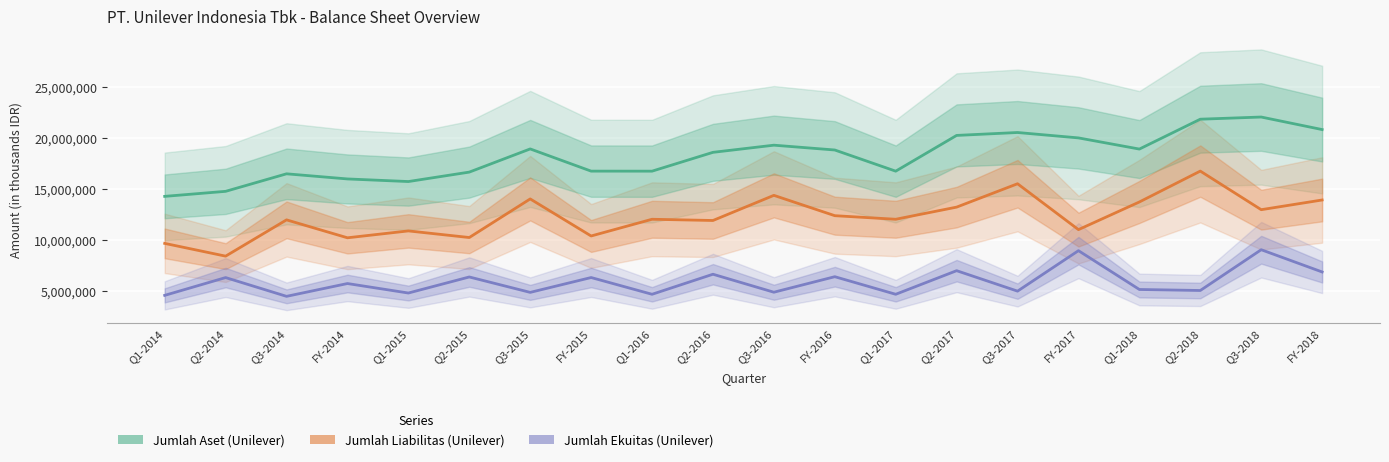

List the series in order of their overall mean, highest first.

Jumlah Aset (Unilever), Jumlah Liabilitas (Unilever), Jumlah Ekuitas (Unilever)